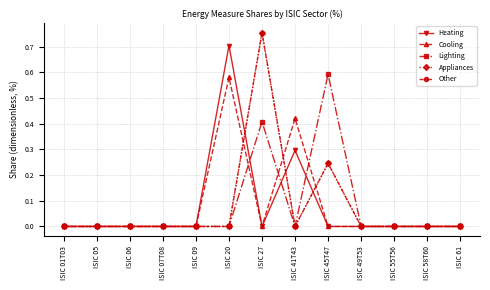

How many intersections are there between Heating and Other?

3